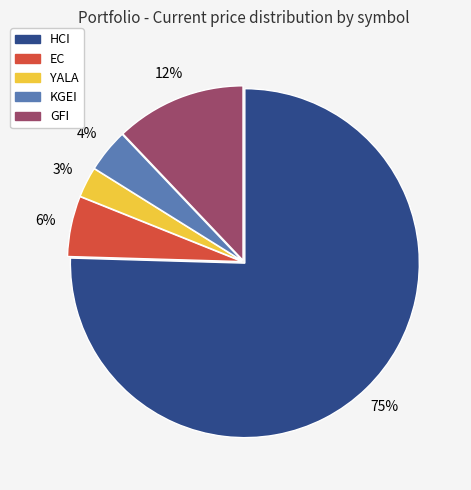

How many slices are in this pie chart?

5